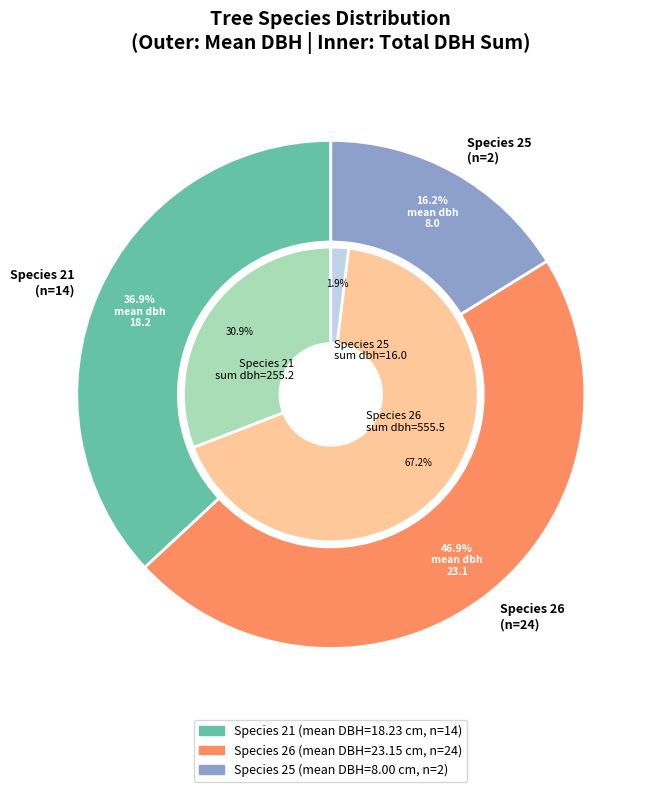

Rank the categories by value from highest to lowest.

26, 21, 25